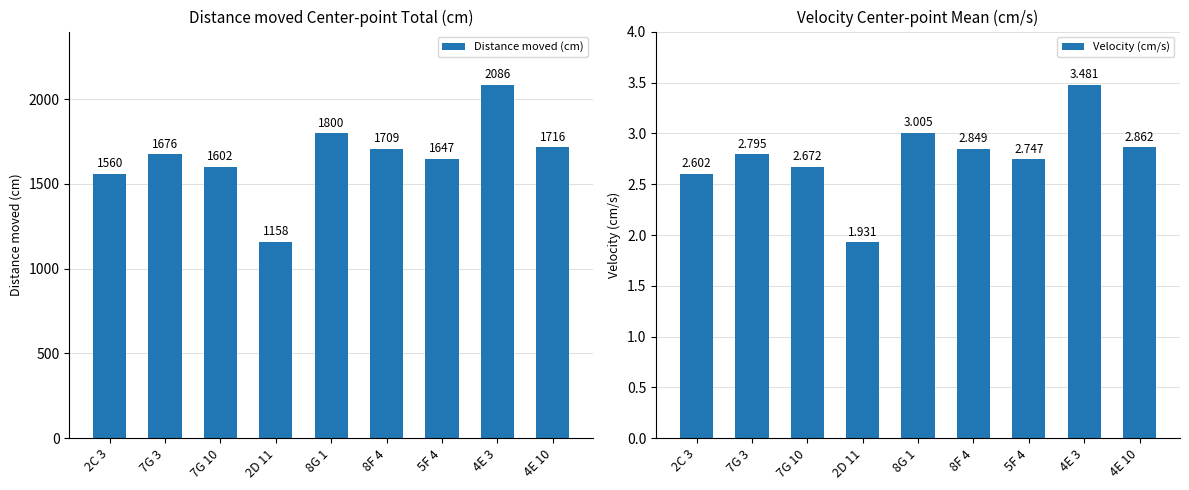

What is the difference between the Distance moved (cm) values at 7G 3 and 4E 3?

410.4